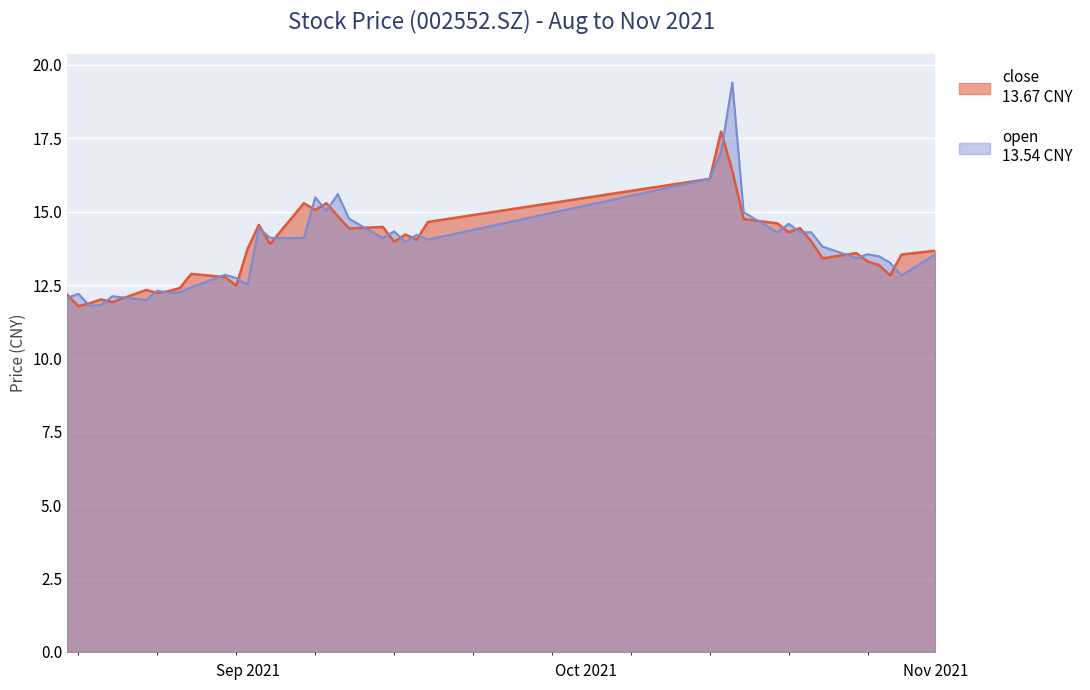

What is the smallest value displayed?

11.8